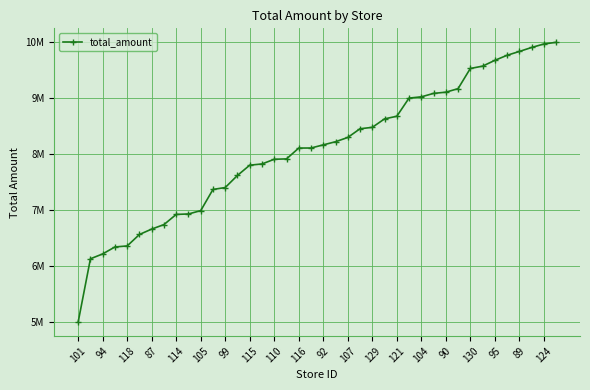

Is this an area chart (filled region under the line)?

No